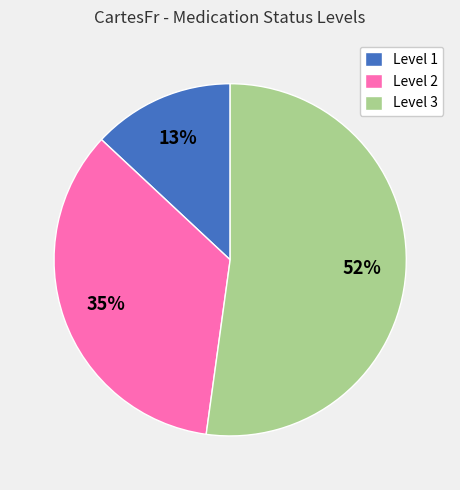

Is it true that Level 2 is 25% of the pie?

False